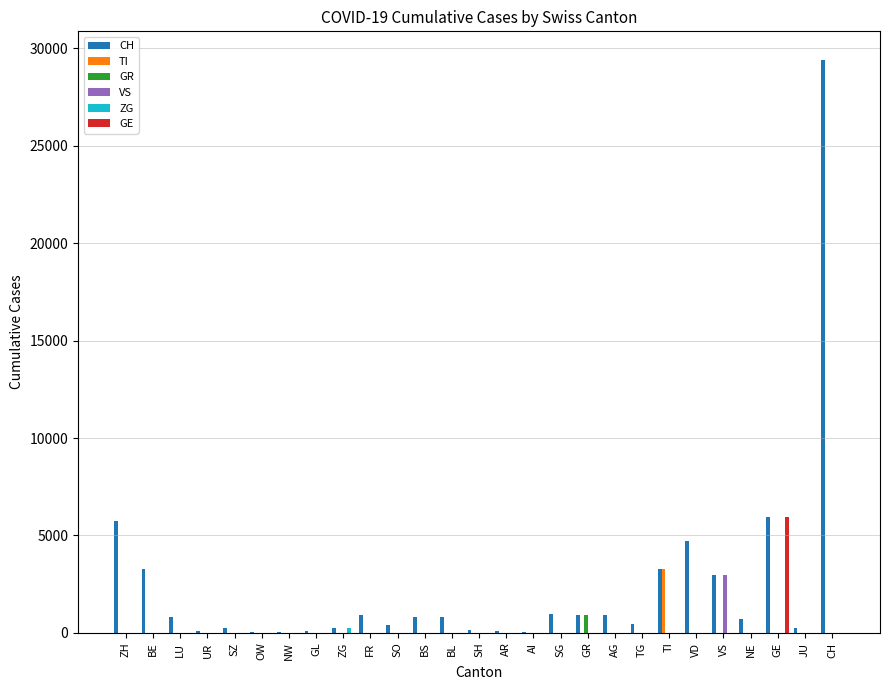

What is the sum of all VS values?

2957